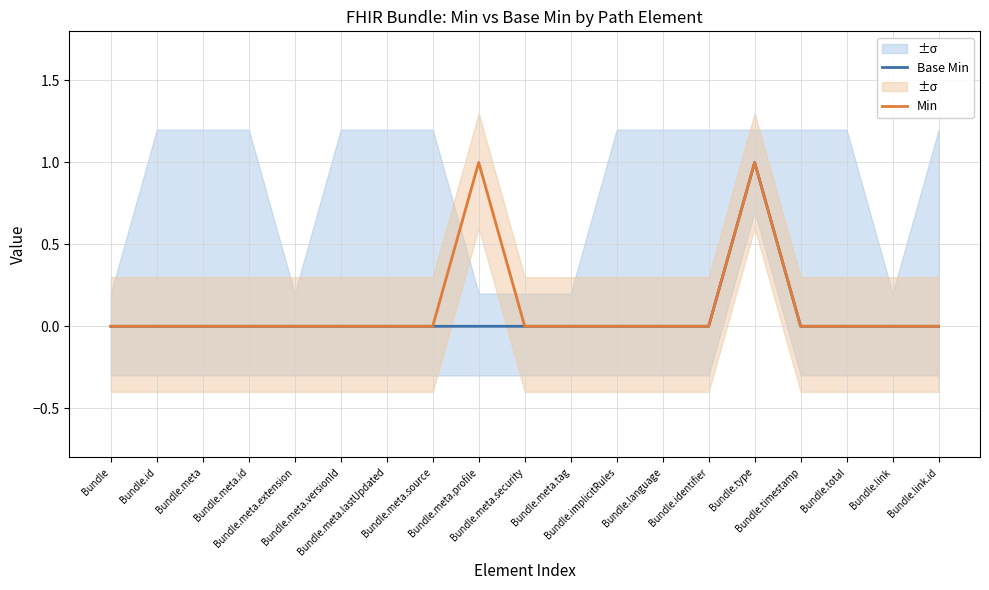

What is the label of the 7th point from the left?

Bundle.meta.lastUpdated